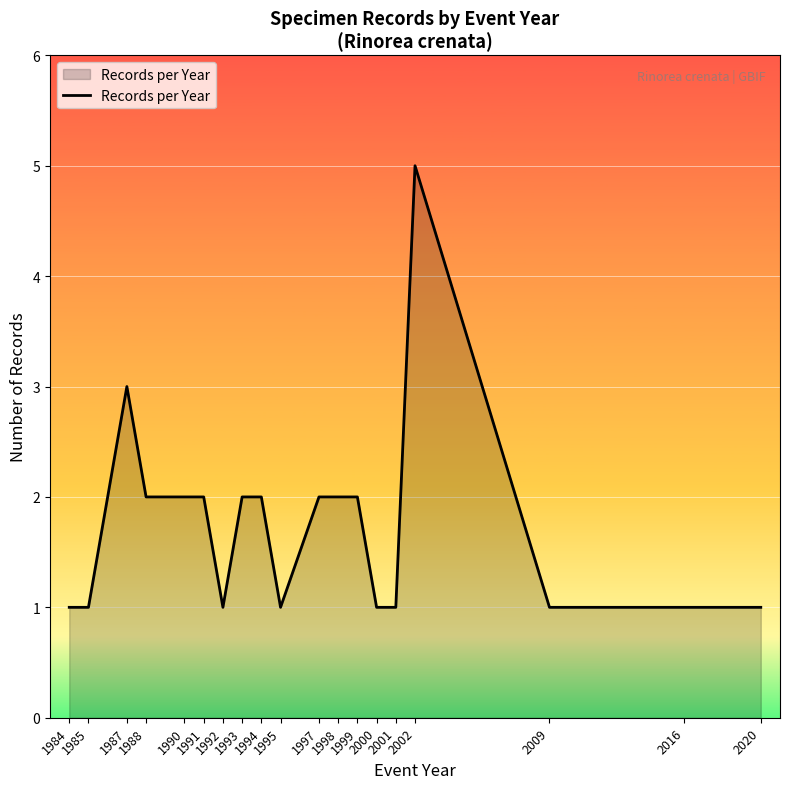

At which label is the value closest to 3?

1987